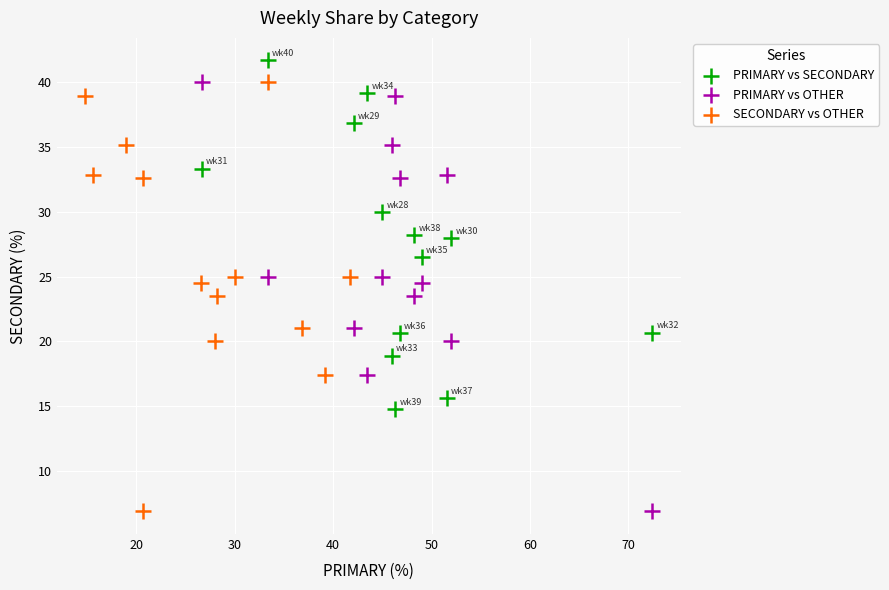

Which series reaches the maximum Y coordinate?

PRIMARY vs SECONDARY